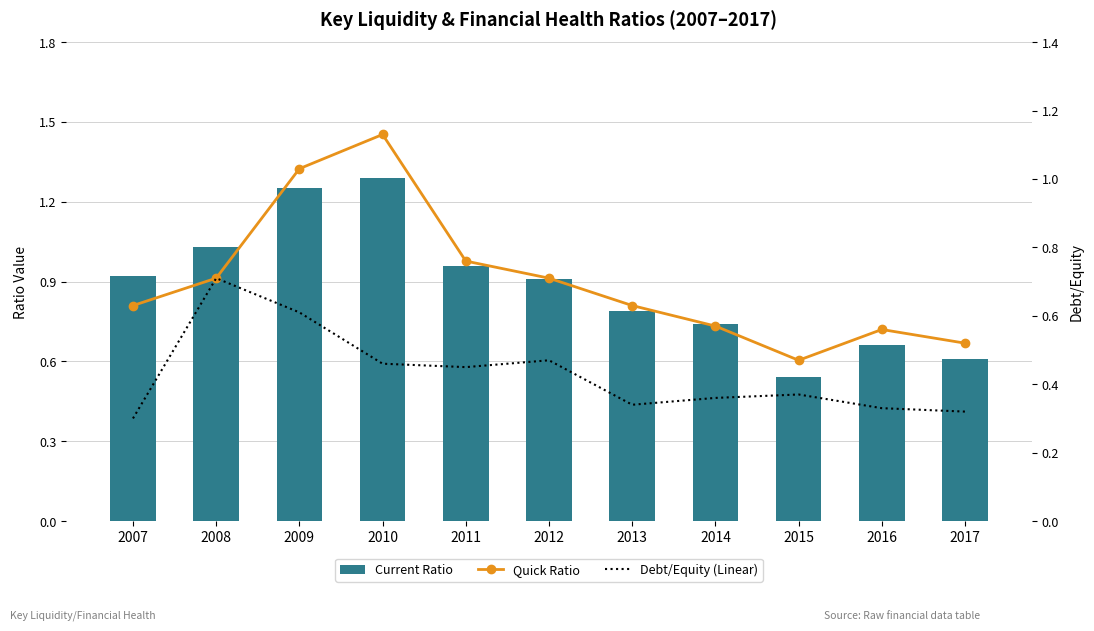

The value of Debt/Equity (Linear) at 2014 is 0.4. True or false?

True